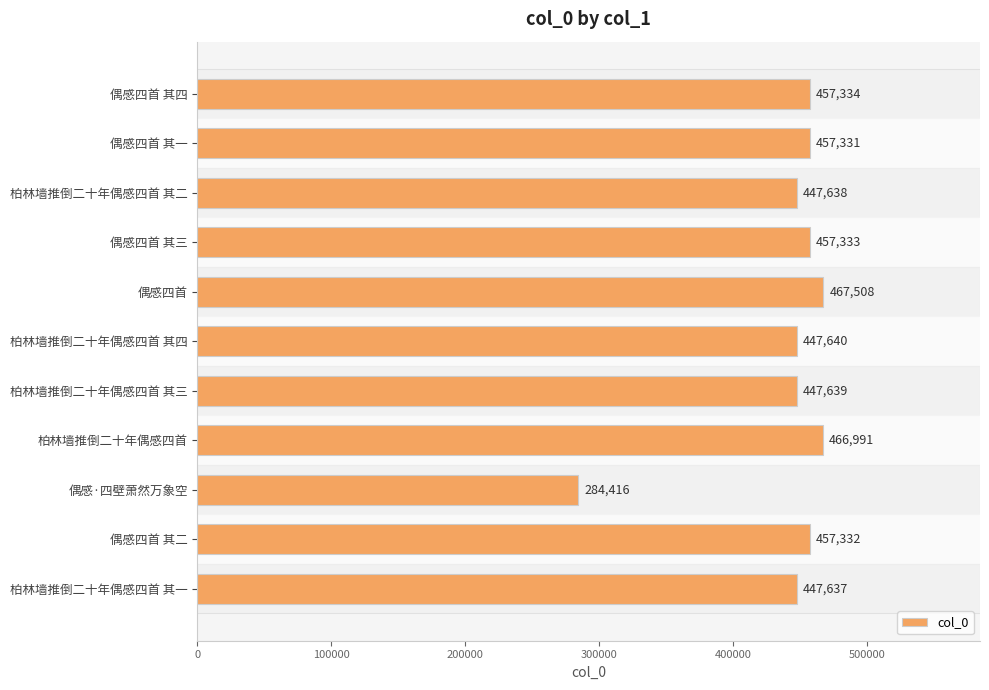

Where is the data nearest to the value 375962?

柏林墙推倒二十年偶感四首 其一